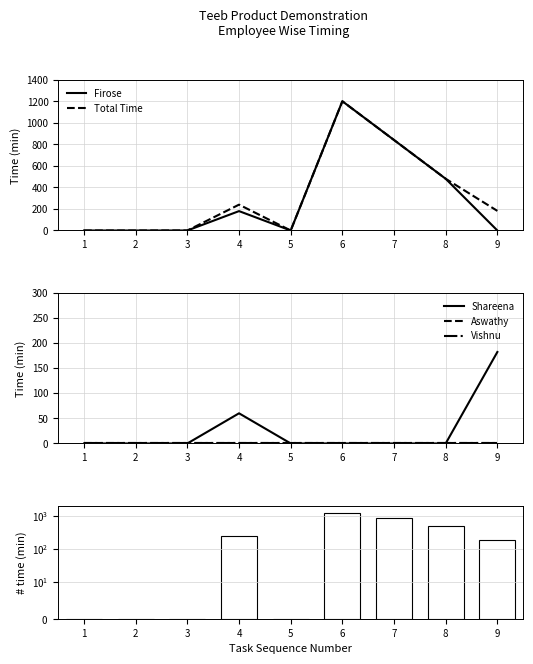

At how many categories does at least one series exceed 62?

5